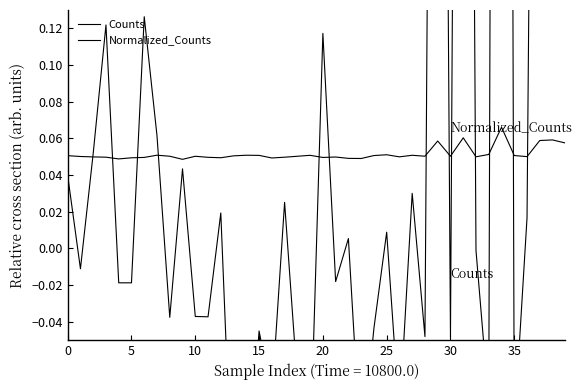

Is it true that Counts equals -0.0 at 15?

True